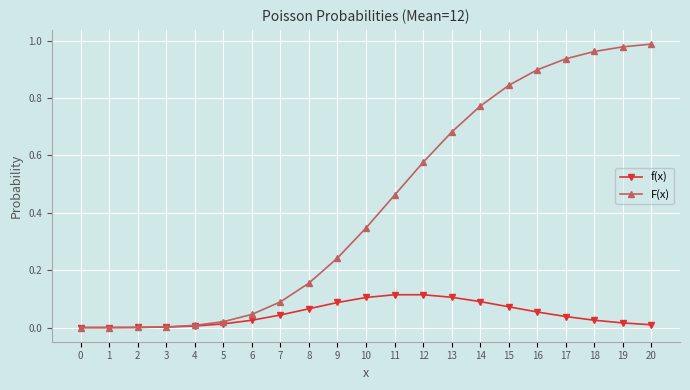

Between 3 and 7, which series saw the biggest shift?

F(x)